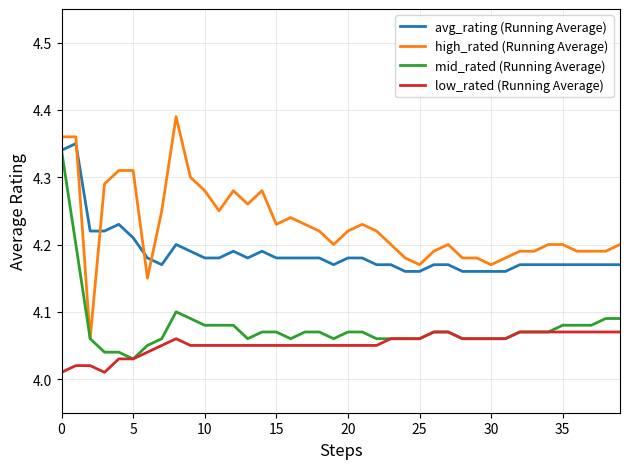

True or false: avg_rating (Running Average) and low_rated (Running Average) cross at least once.

False